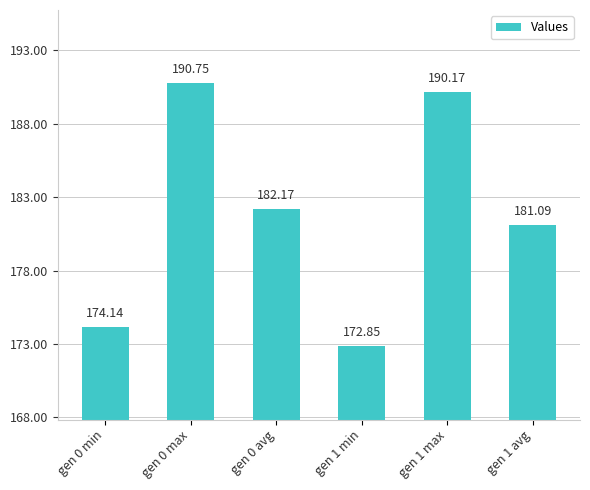

How many data points does each series have?

6